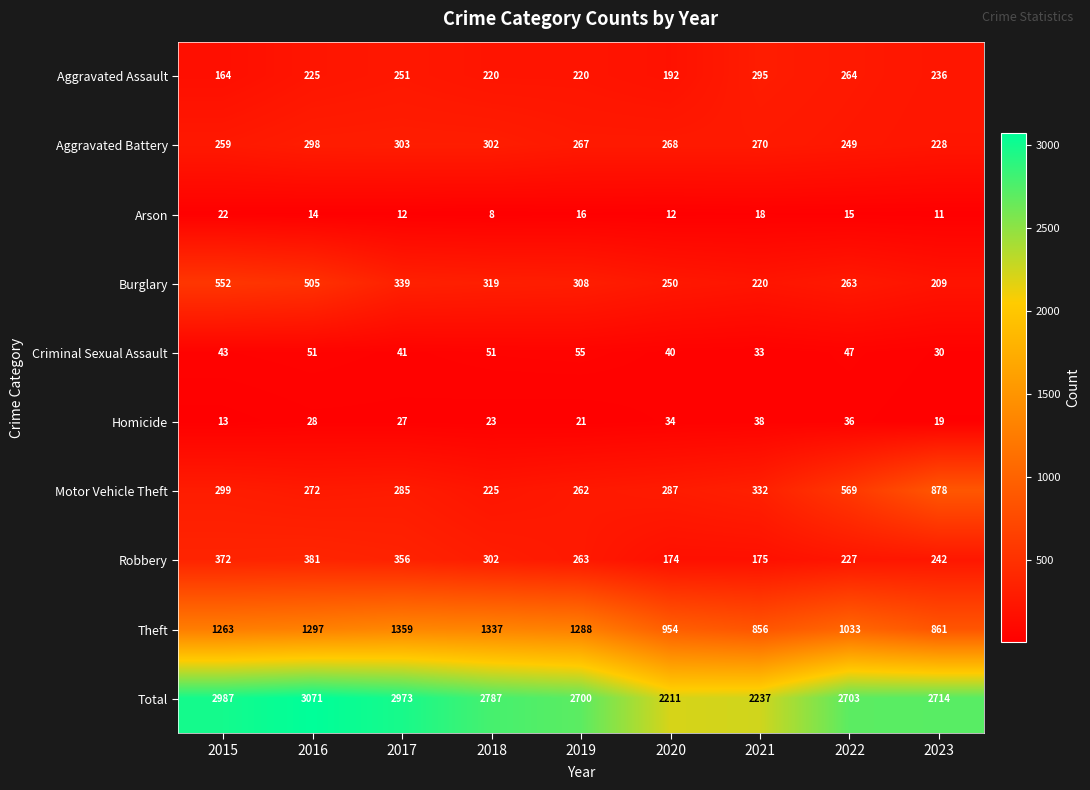

Where does the Arson series first go above 14?

2015